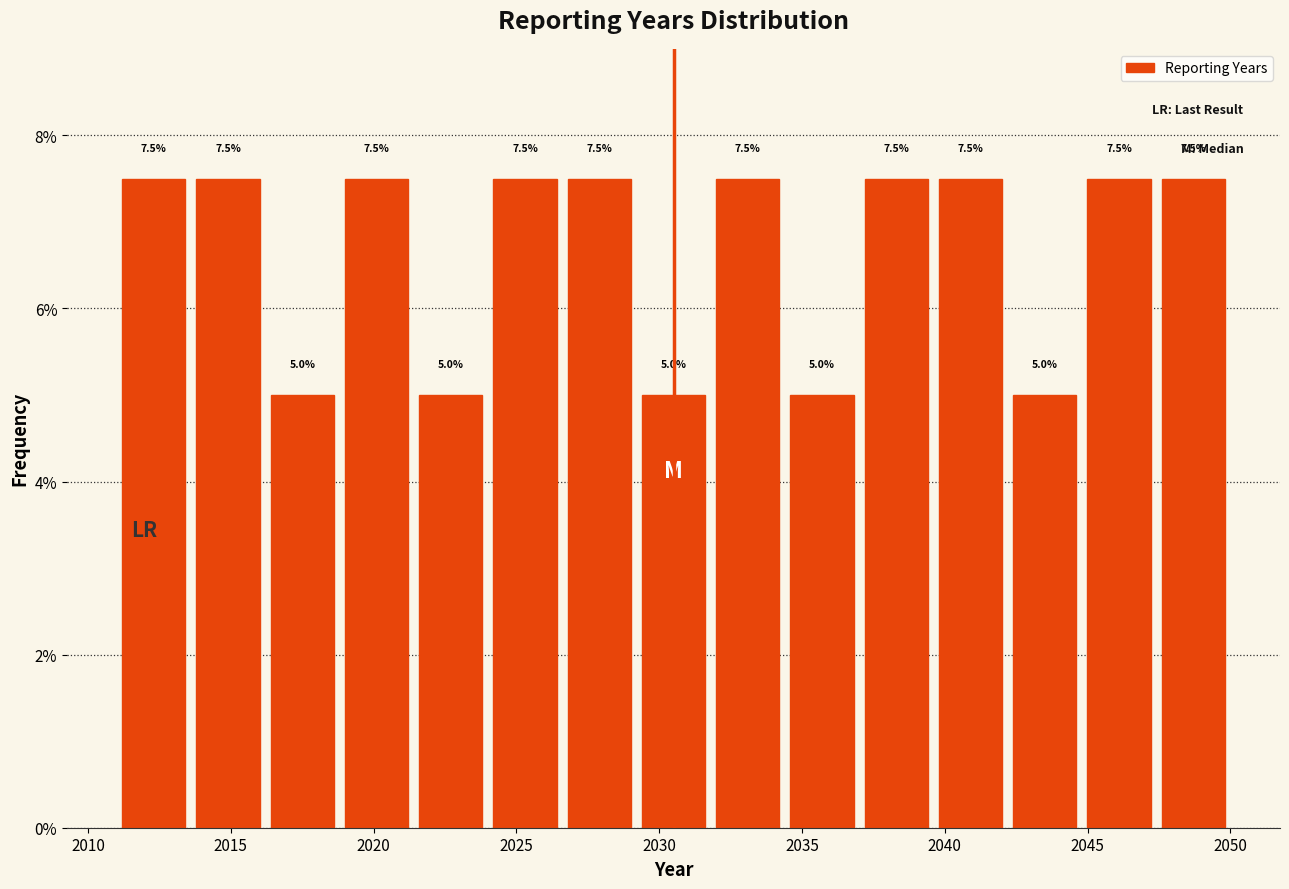

What is the height of the bar covering 2047.4 to 2050.0 on the x-axis? The bar edges are not printed on the chart, so give them approximately, as read against the axis.

7.5